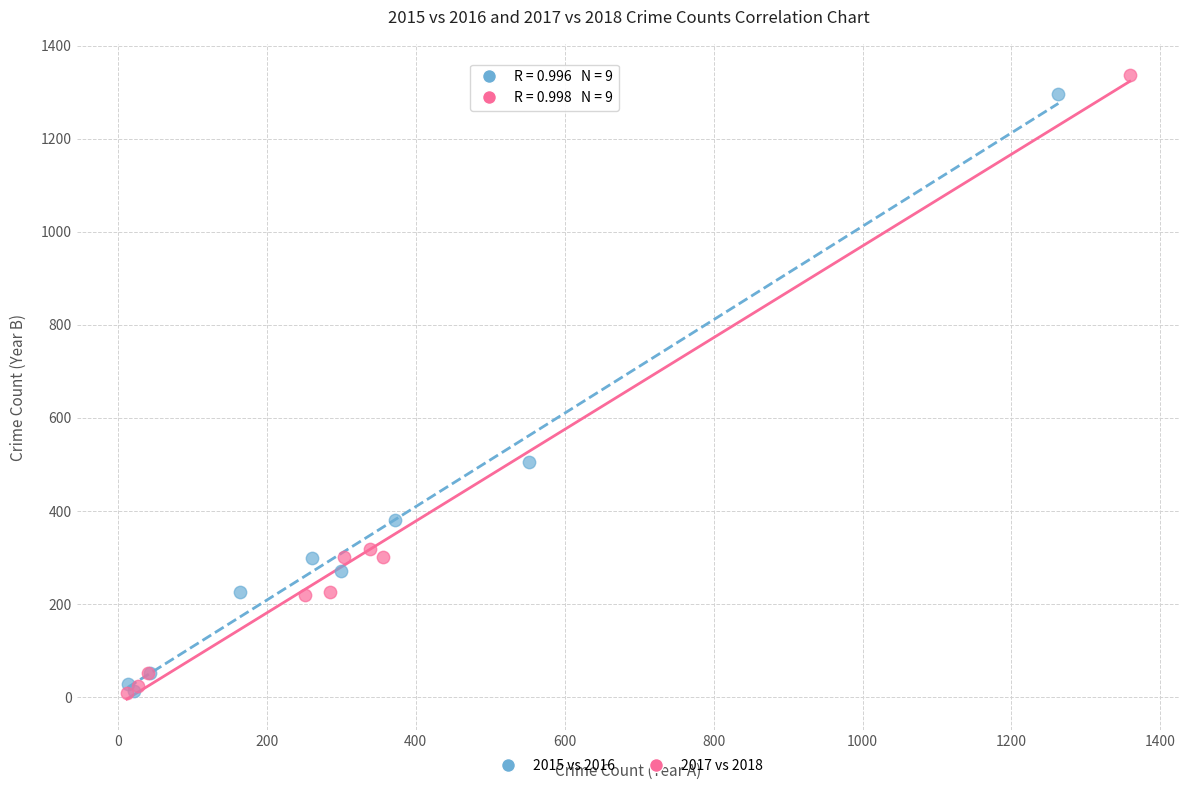

Which series has the largest Y range (max minus min)?

2017 vs 2018